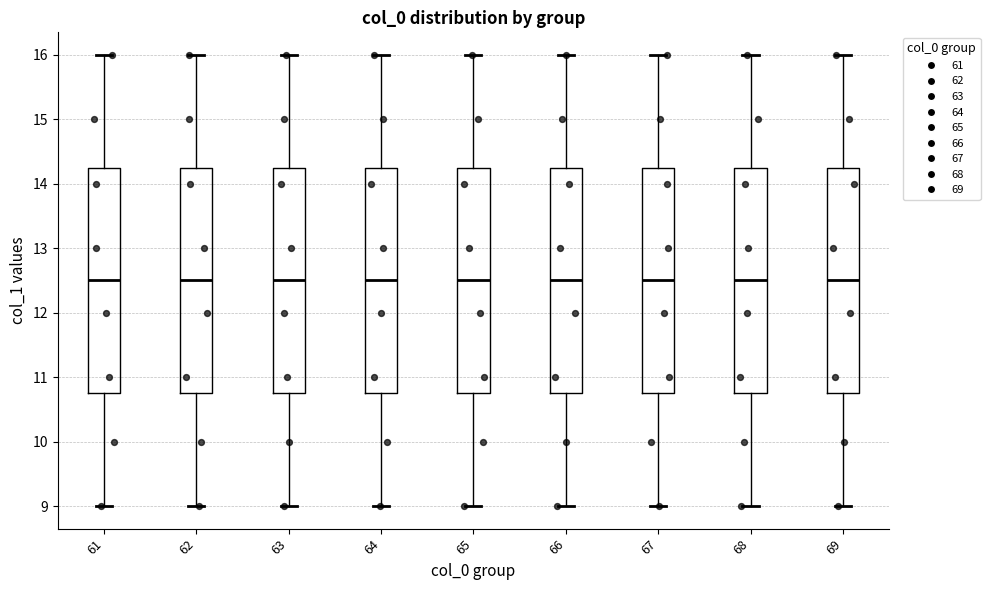

Reading left to right, transcribe this box plot: for each box, give where its median line is, the range the box spans, and where its two whiskers end, as read against the y-axis. The values are not printed on the chart, so give them approximately, as read against the axis.

61: median 12.5, box 10.8 to 14.3, whiskers 9.0 to 16.0
62: median 12.5, box 10.8 to 14.3, whiskers 9.0 to 16.0
63: median 12.5, box 10.8 to 14.3, whiskers 9.0 to 16.0
64: median 12.5, box 10.8 to 14.3, whiskers 9.0 to 16.0
65: median 12.5, box 10.8 to 14.3, whiskers 9.0 to 16.0
66: median 12.5, box 10.8 to 14.3, whiskers 9.0 to 16.0
67: median 12.5, box 10.8 to 14.3, whiskers 9.0 to 16.0
68: median 12.5, box 10.8 to 14.3, whiskers 9.0 to 16.0
69: median 12.5, box 10.8 to 14.3, whiskers 9.0 to 16.0